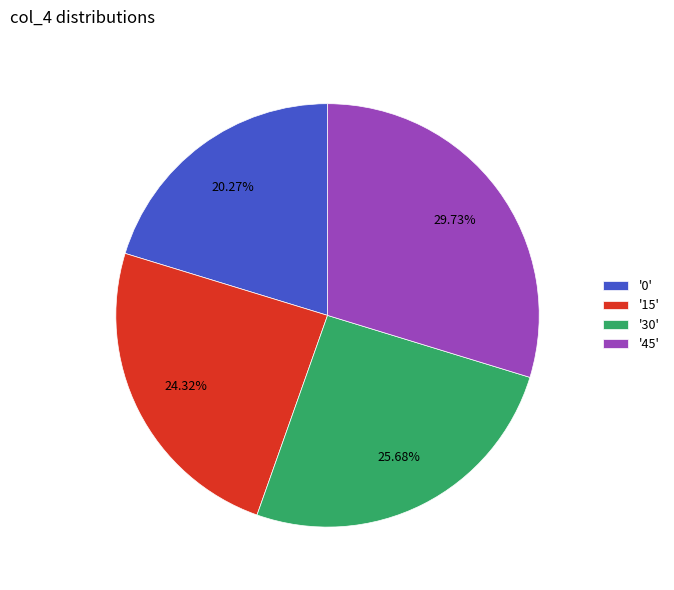

Rank the categories by value from highest to lowest.

'45', '30', '15', '0'